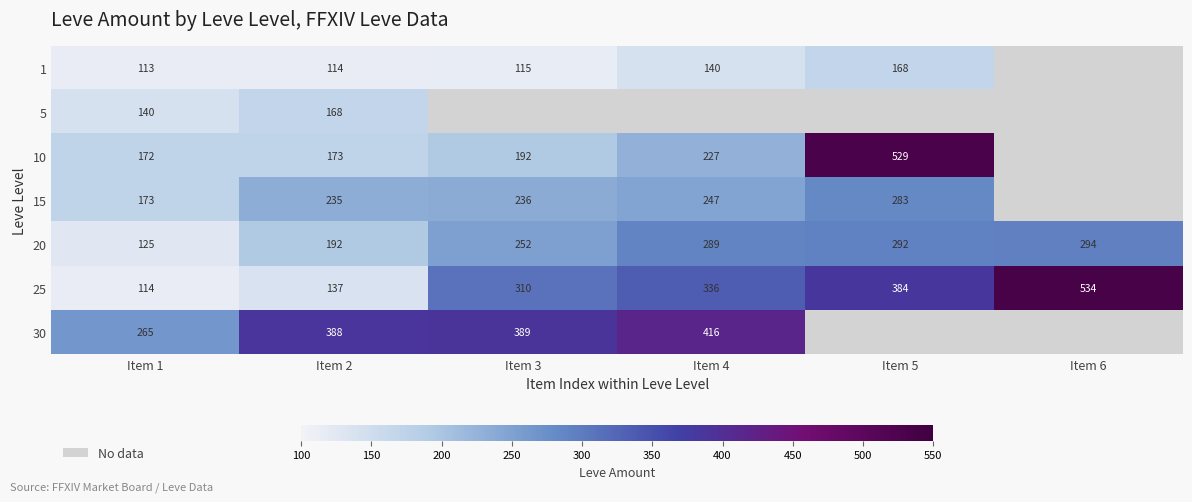

Is the value of 15 at Item 1 greater than the value of 20 at Item 4?

No